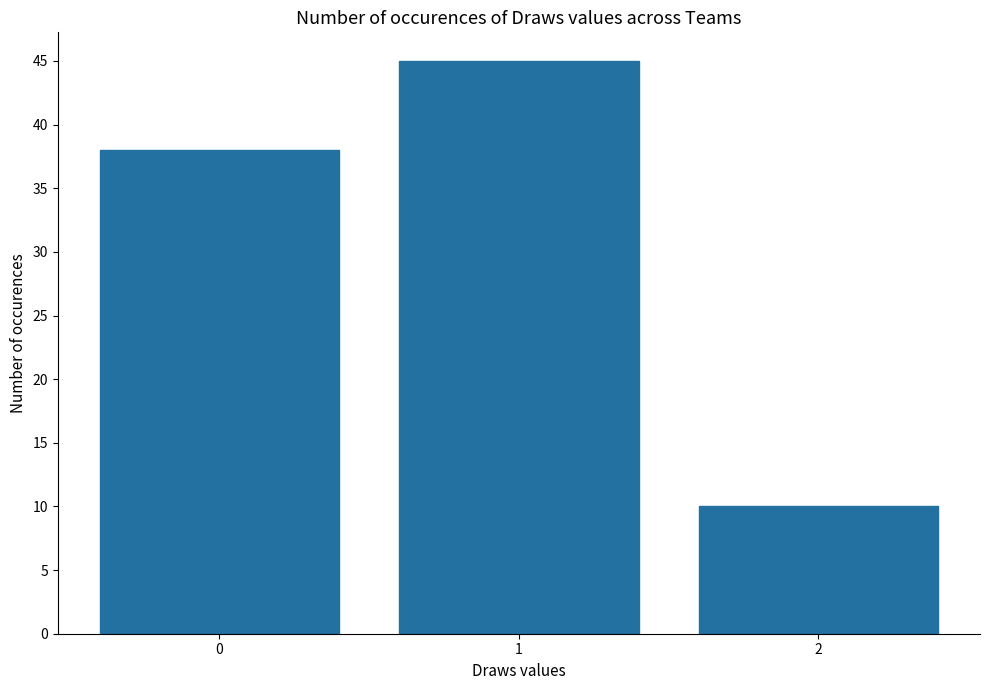

What is the difference between the values at 0 and 1?

7